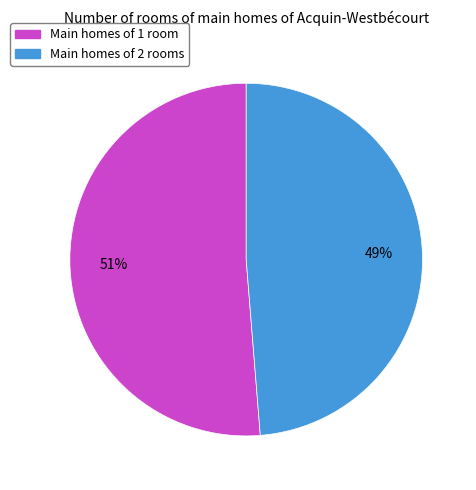

What is the largest slice in the pie chart?

Main homes of 1 room